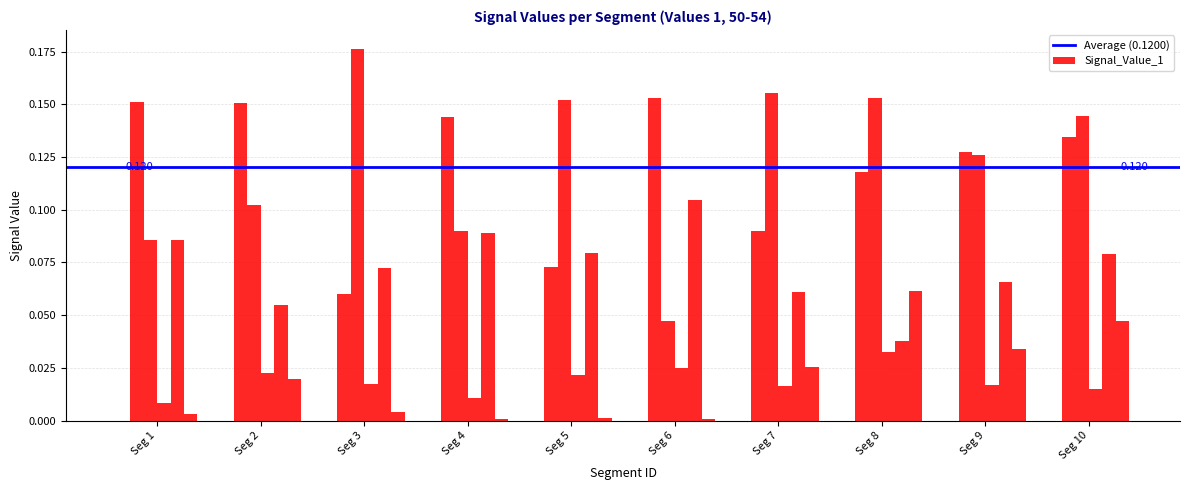

The value of Signal_Value_54 at Seg 2 is 0.0. True or false?

True